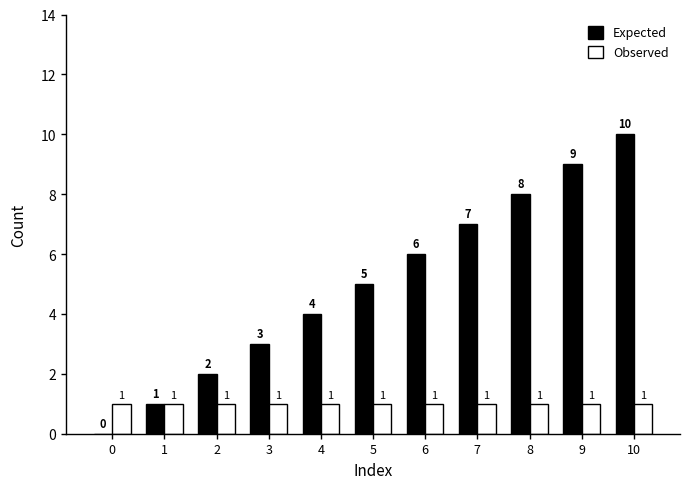

Reading left to right, list all the values displayed in this chart.

Expected: 0	1	2	3	4	5	6	7	8	9	10
Observed: 1	1	1	1	1	1	1	1	1	1	1